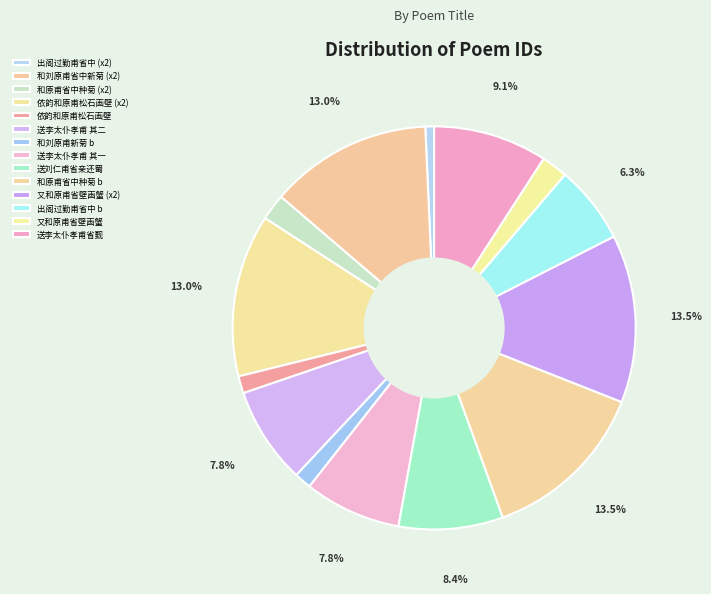

To the nearest percent, what is the difference between the largest and smallest slice percentages?

13%